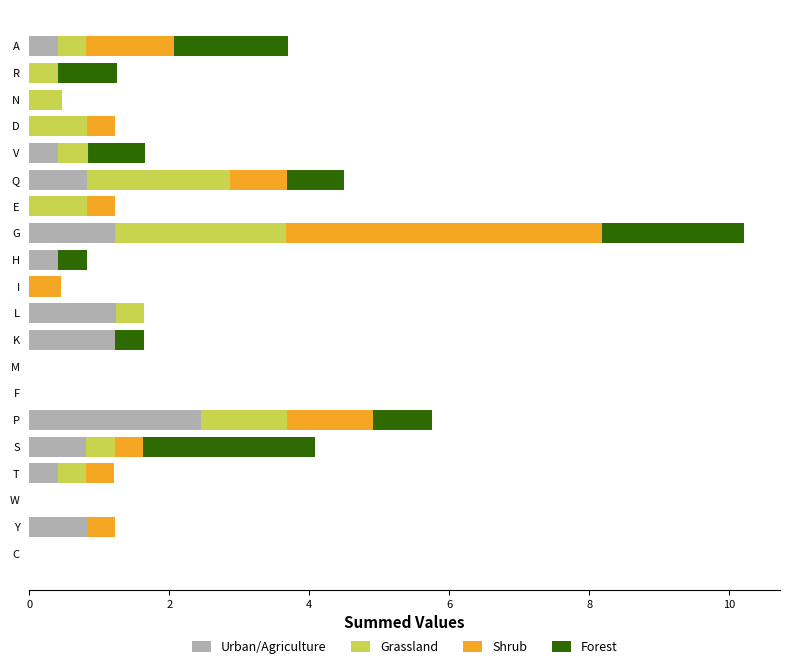

What are all the series names shown in the legend?

Urban/Agriculture, Grassland, Shrub, Forest